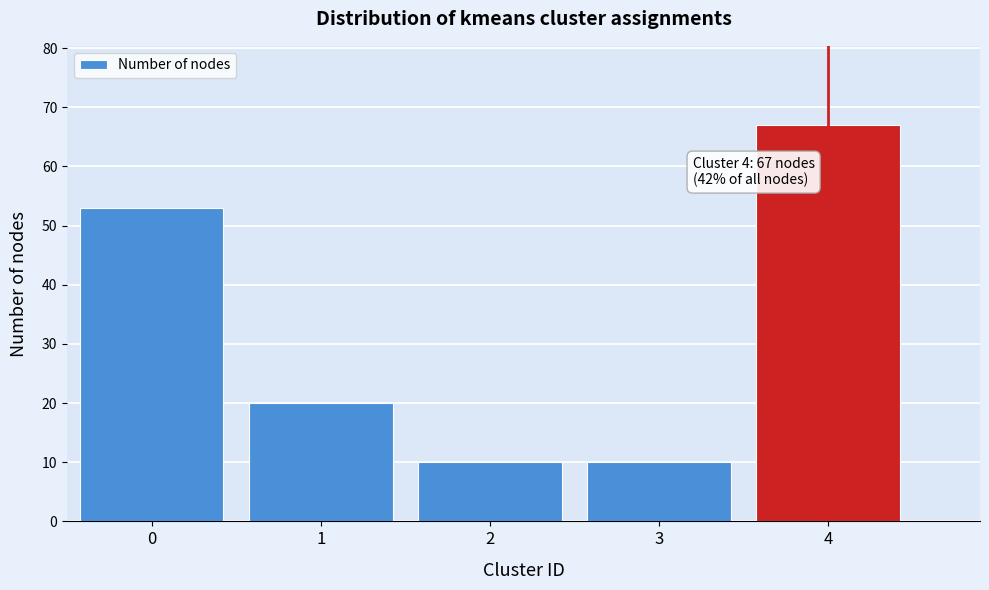

Reading right to left, list all the values displayed in this chart.

67	10	10	20	53